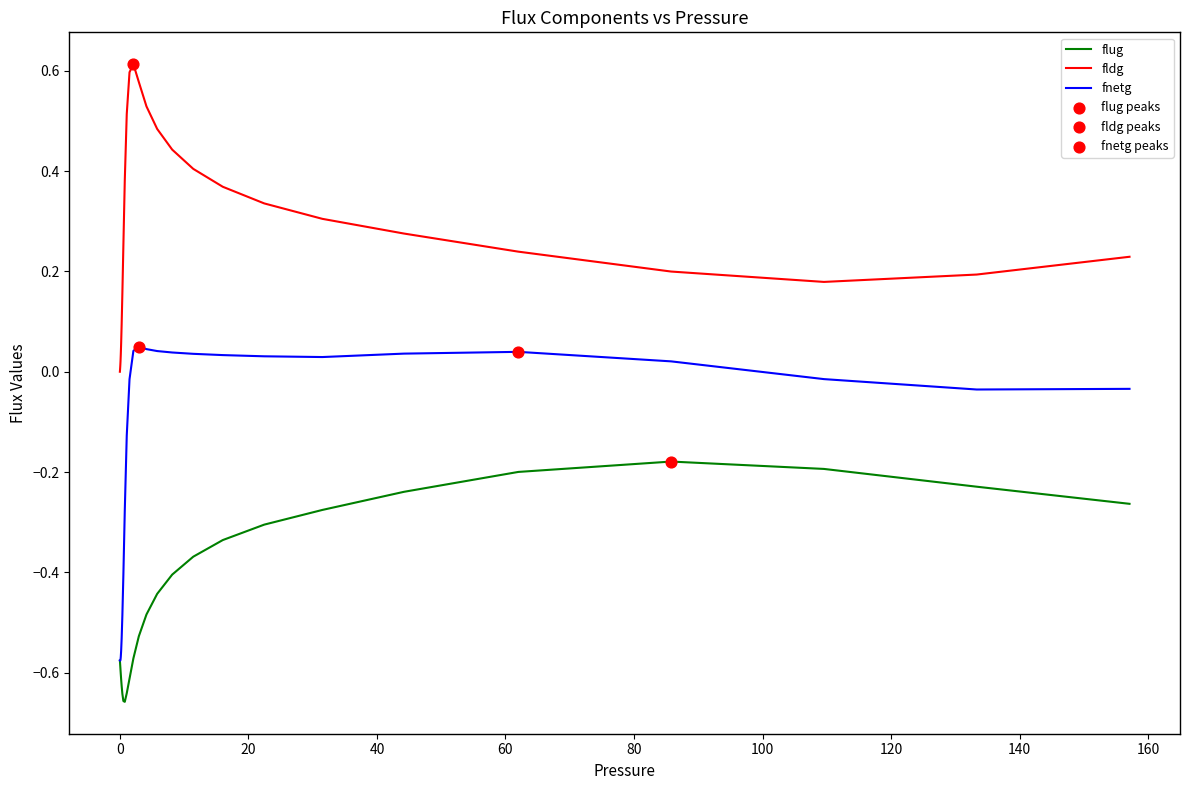

Which series has the widest spread of values?

fnetg